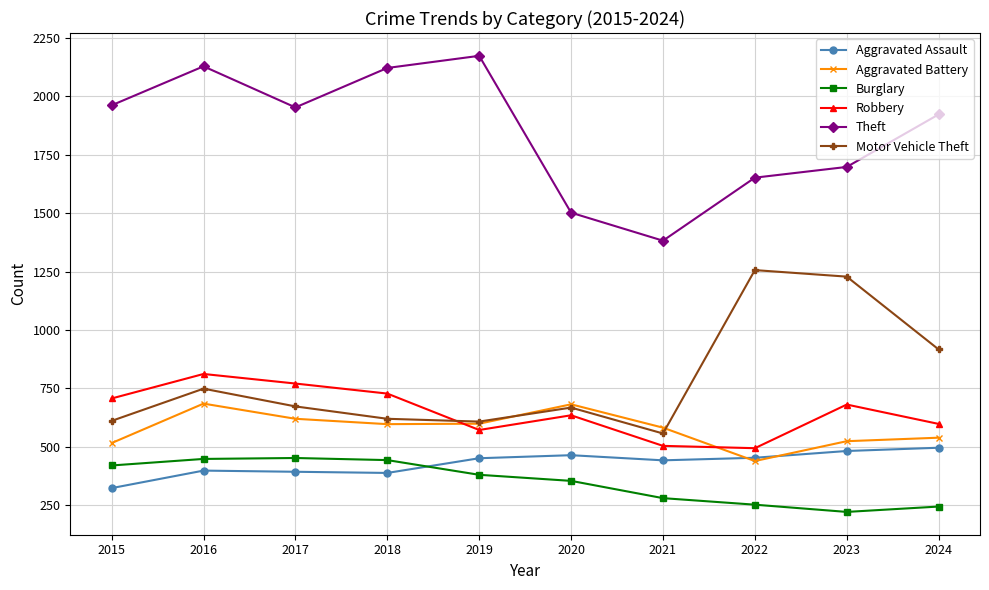

Is the value of Robbery at 2015 greater than the value of Burglary at 2017?

Yes